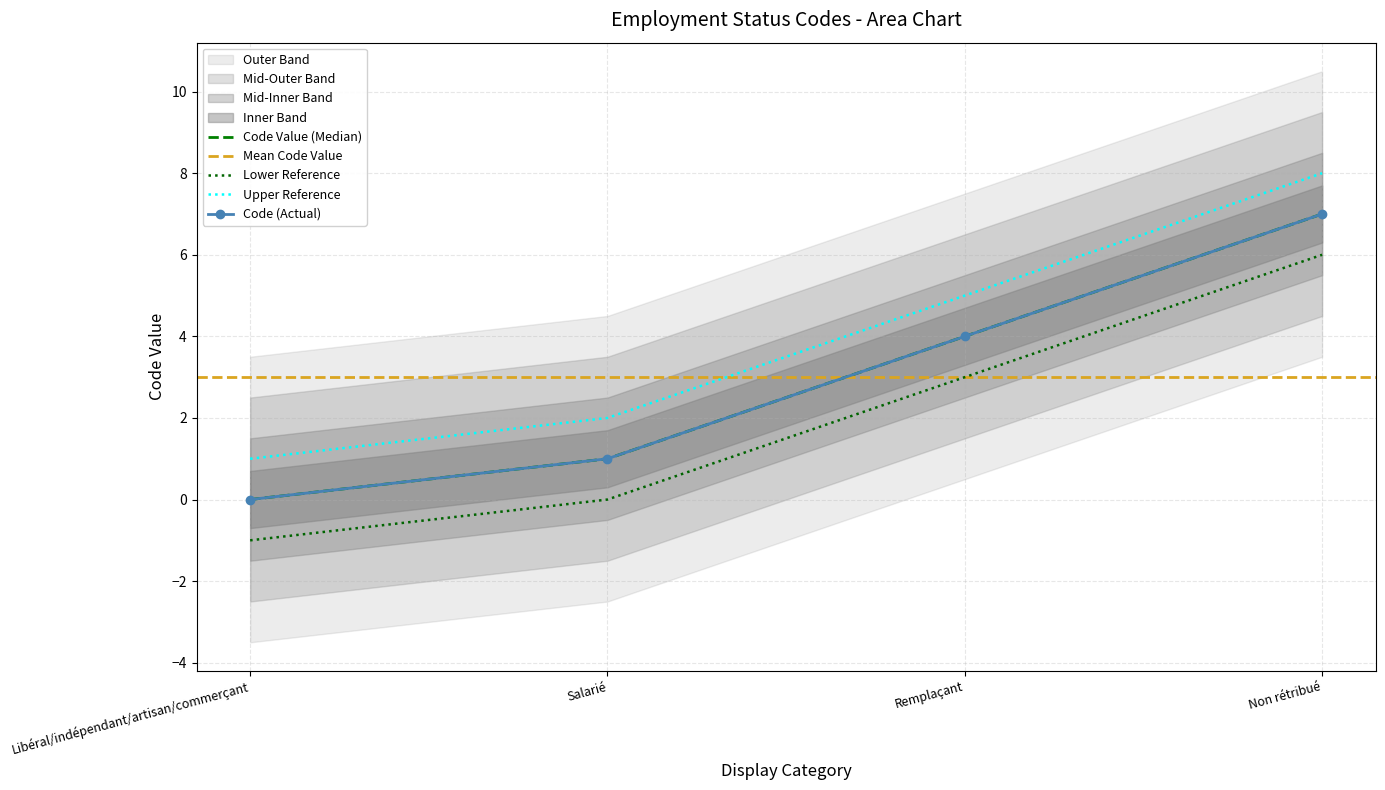

What is the change in value from Libéral/indépendant/artisan/commerçant to Salarié?

+1